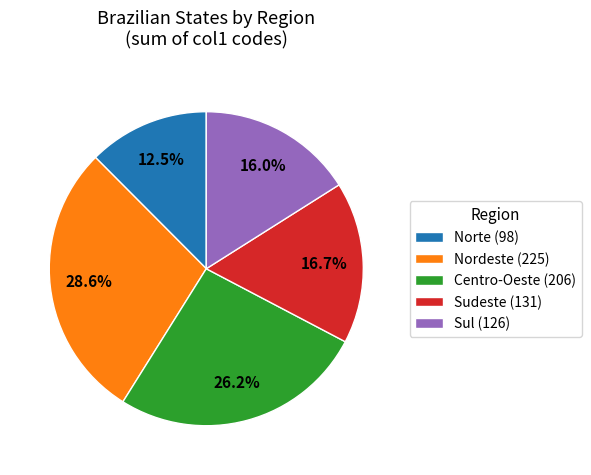

Combined, do Sul (126) and Norte (98) account for over 50%?

No